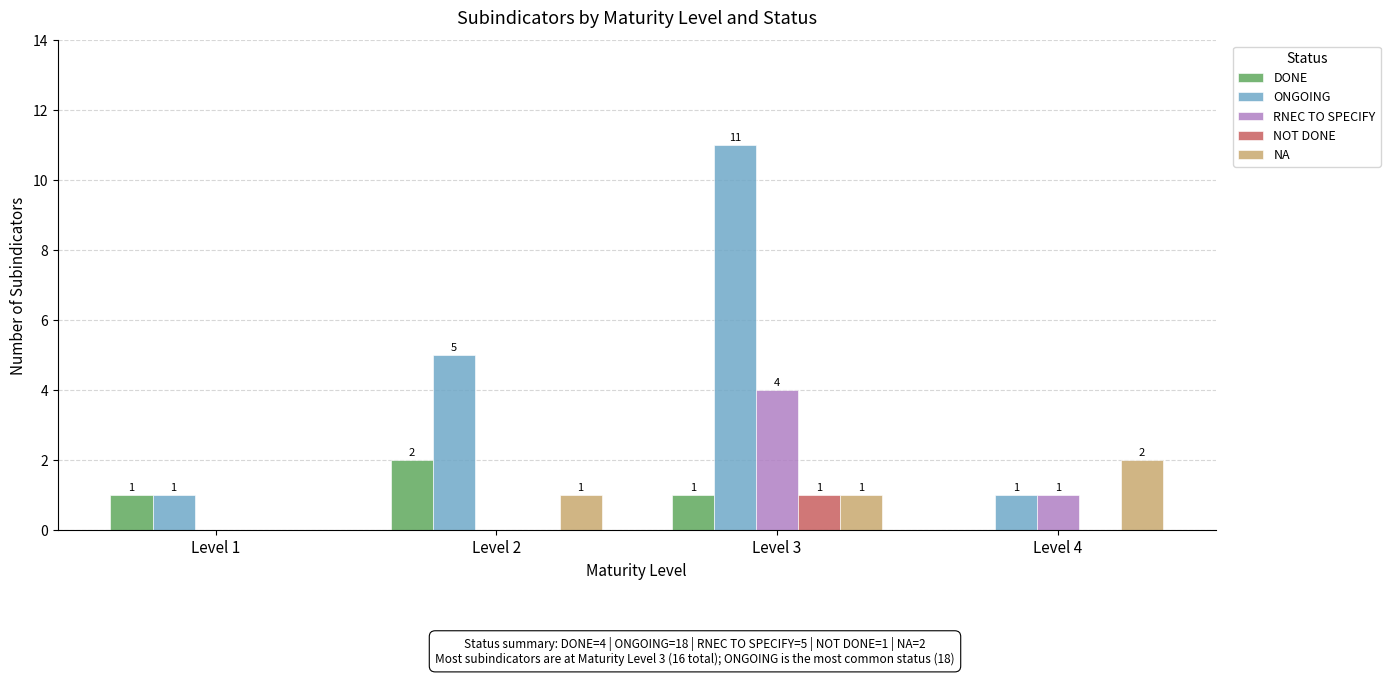

Reading right to left, extract all data points from this chart.

DONE: Level 4=0	Level 3=1	Level 2=2	Level 1=1
ONGOING: Level 4=1	Level 3=11	Level 2=5	Level 1=1
RNEC TO SPECIFY: Level 4=1	Level 3=4	Level 2=0	Level 1=0
NOT DONE: Level 4=0	Level 3=1	Level 2=0	Level 1=0
NA: Level 4=2	Level 3=1	Level 2=1	Level 1=0